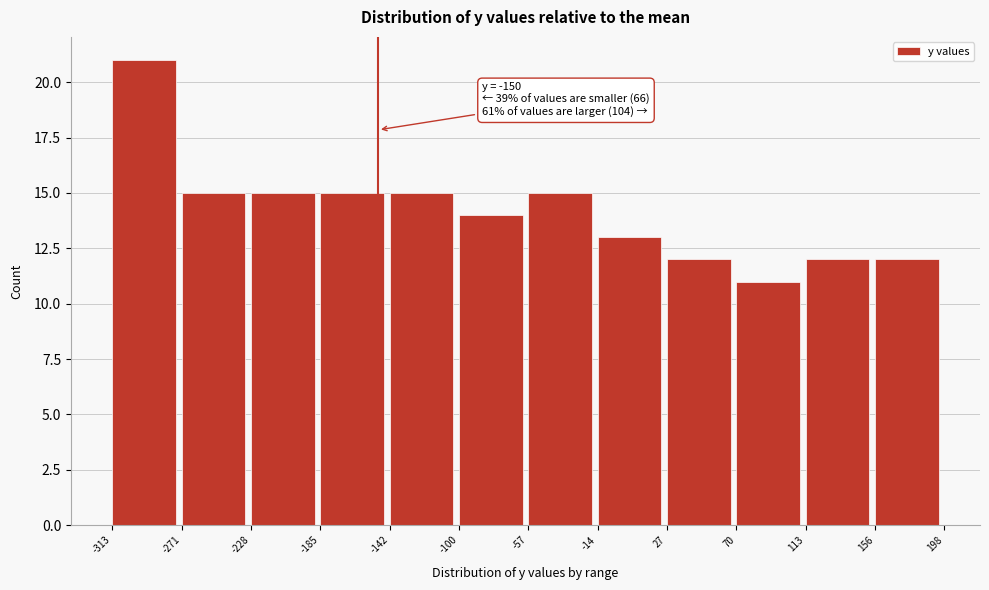

Which range on the x-axis has the tallest bar?

-313 to -271